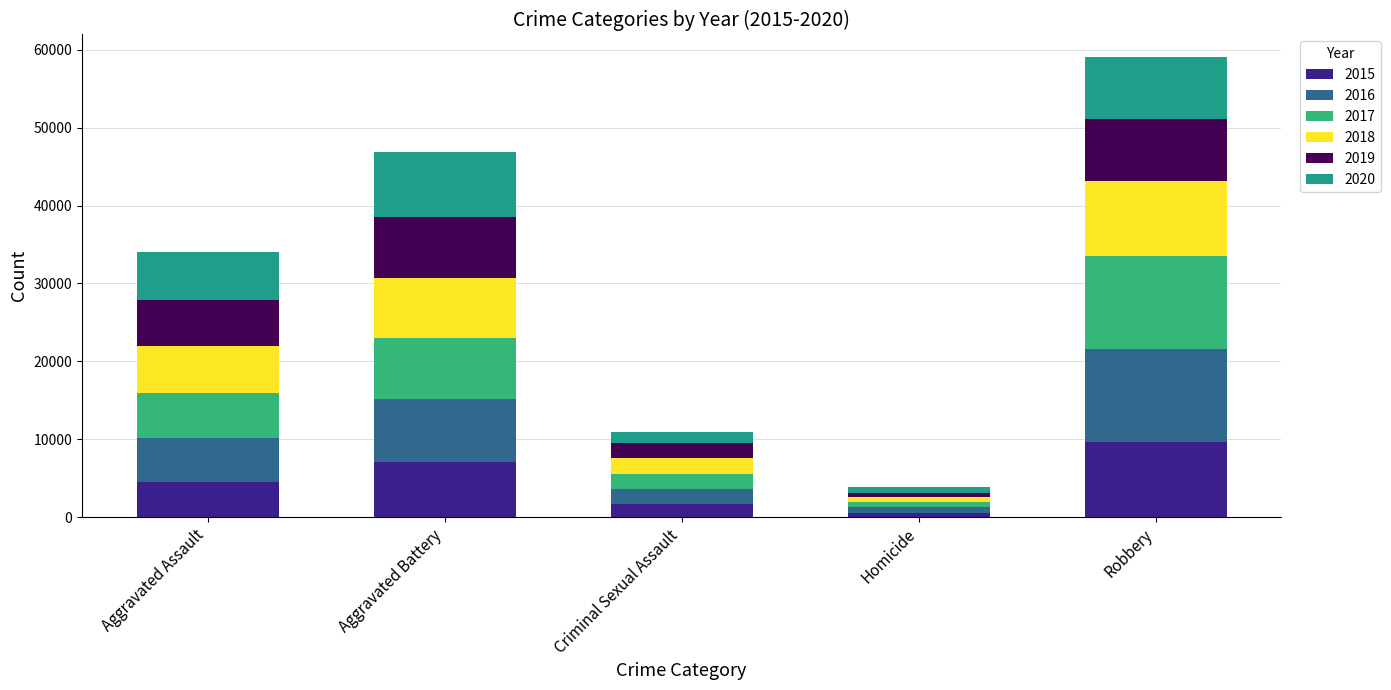

Rank the categories by 2015 value from highest to lowest.

Robbery, Aggravated Battery, Aggravated Assault, Criminal Sexual Assault, Homicide